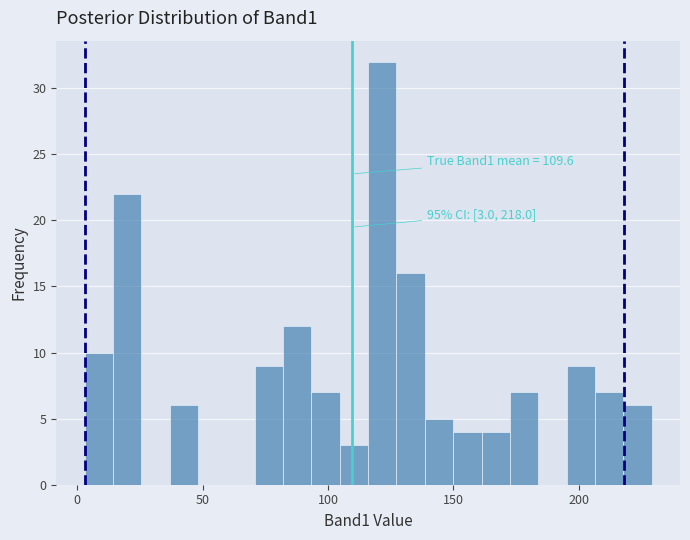

Around what value on the x-axis is the tallest bar? Give the approximate position of its centre, as read against the axis.

120